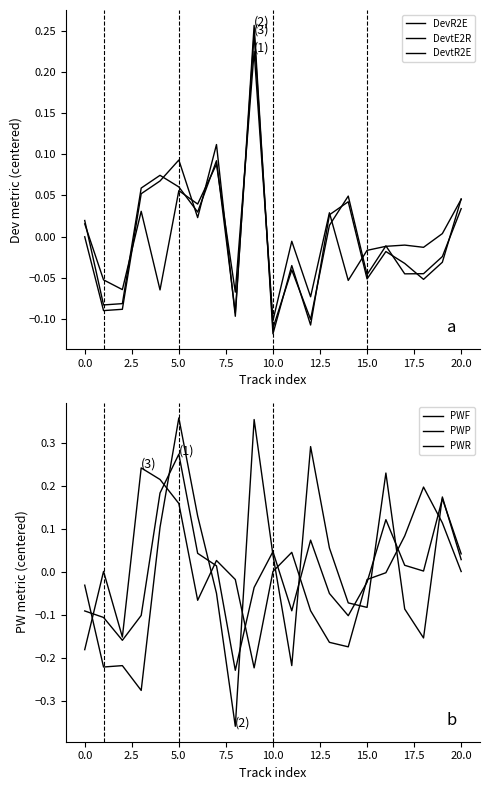

How many distinct data groups are displayed?

6